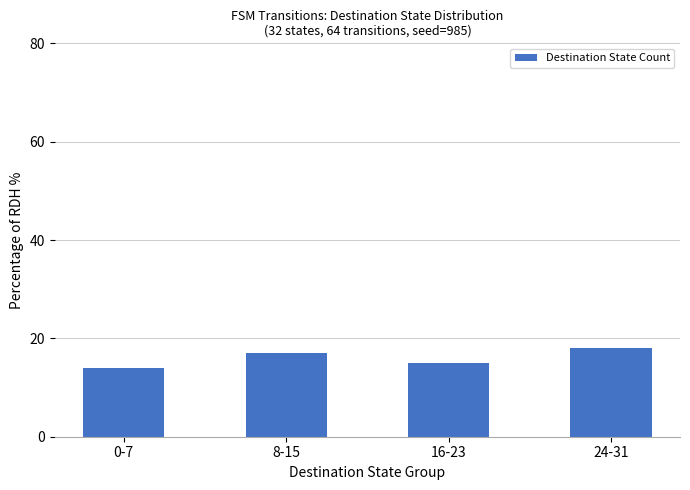

What is the label of the 2nd bar from the right?

16-23